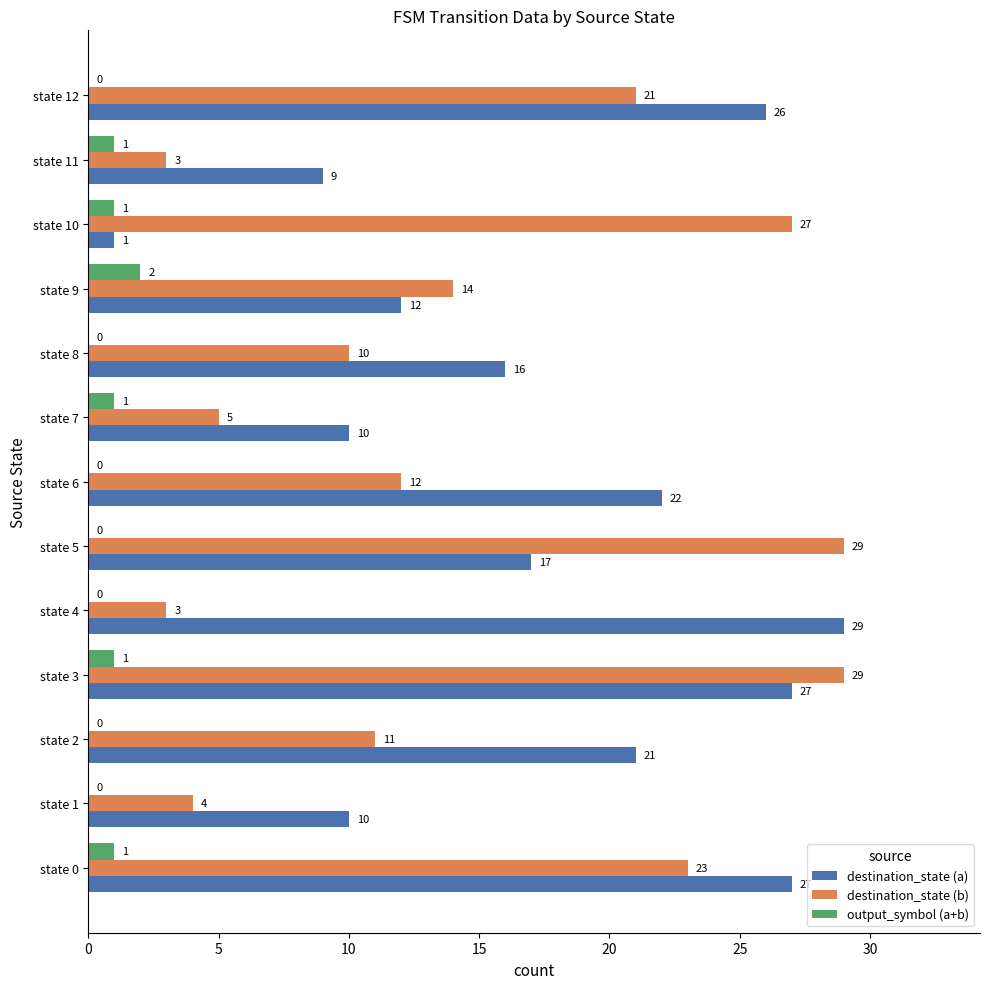

Between state 4 and state 9, which series saw the biggest shift?

destination_state (a)